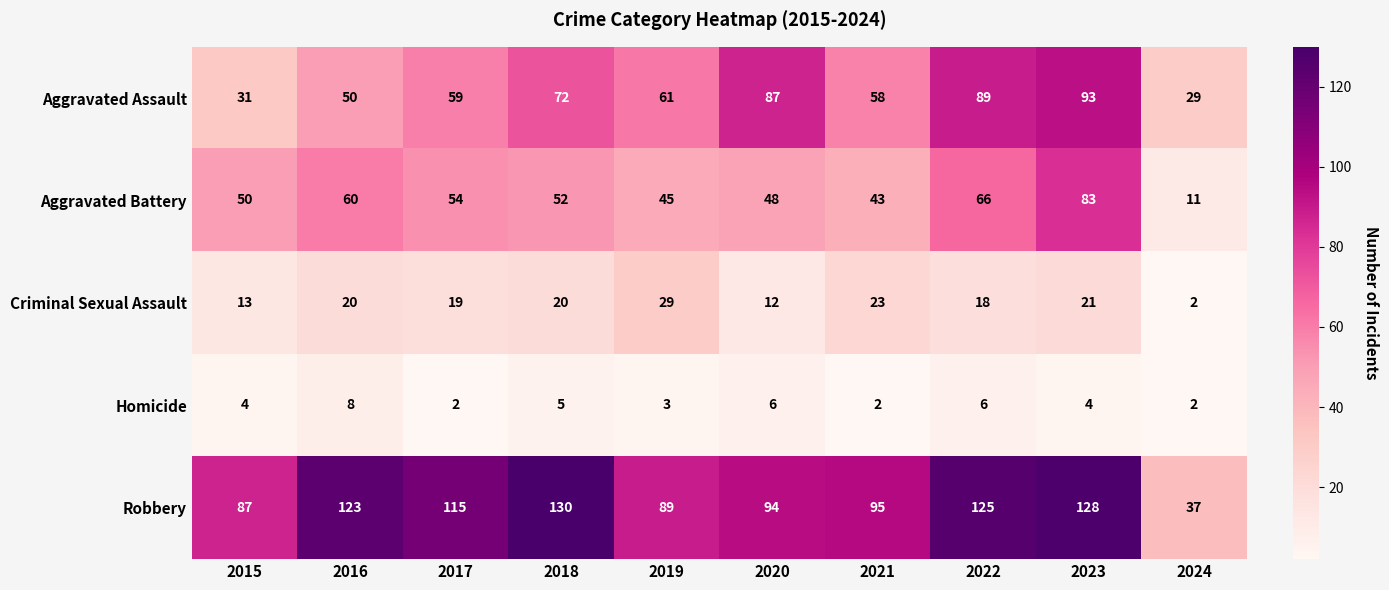

The Aggravated Battery series shows 60 at 2016. True or false?

True